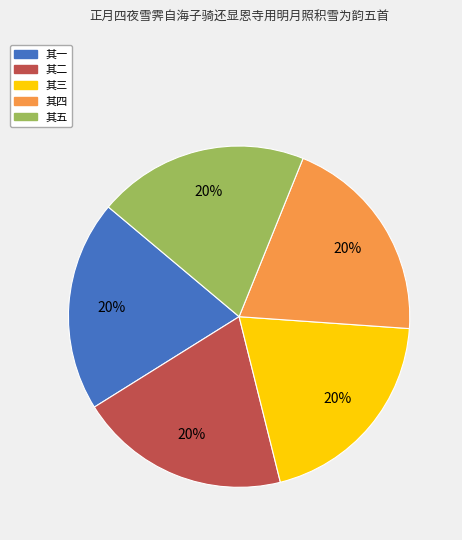

Is it true that 其四 is 9% of the pie?

False